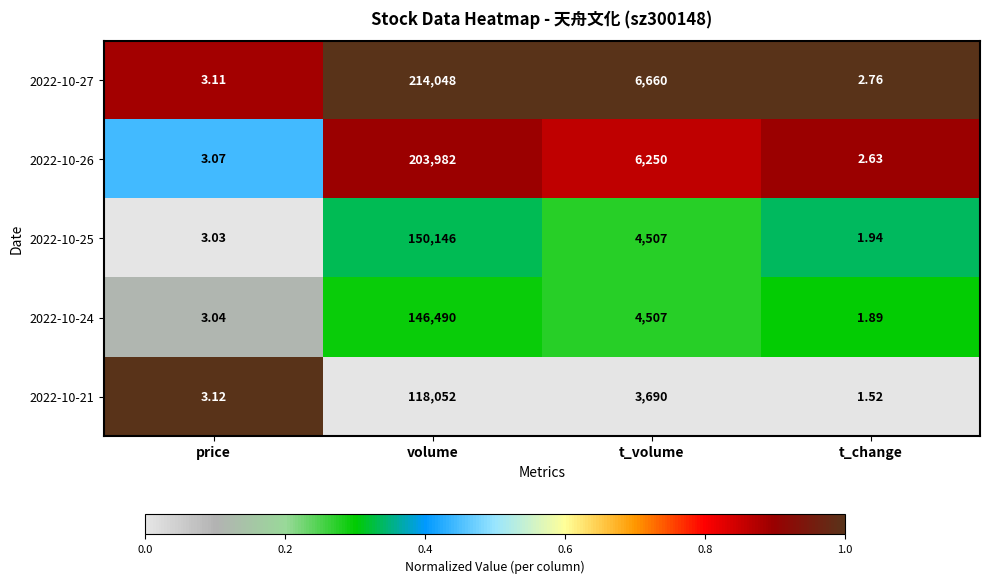

At which category does the chart reach its minimum across all series?

t_change